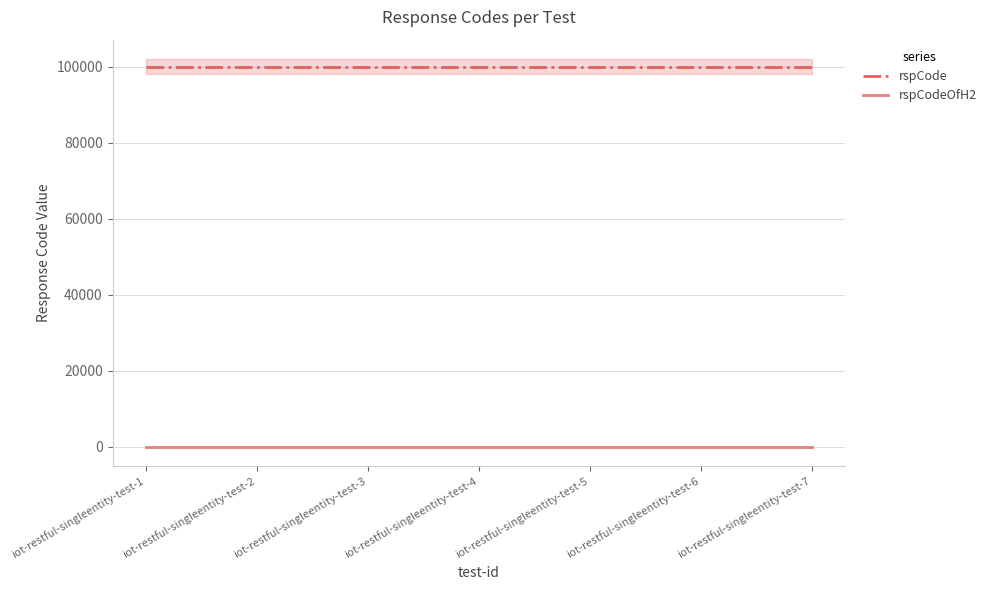

Which label corresponds to the largest value in the chart?

iot-restful-singleentity-test-1